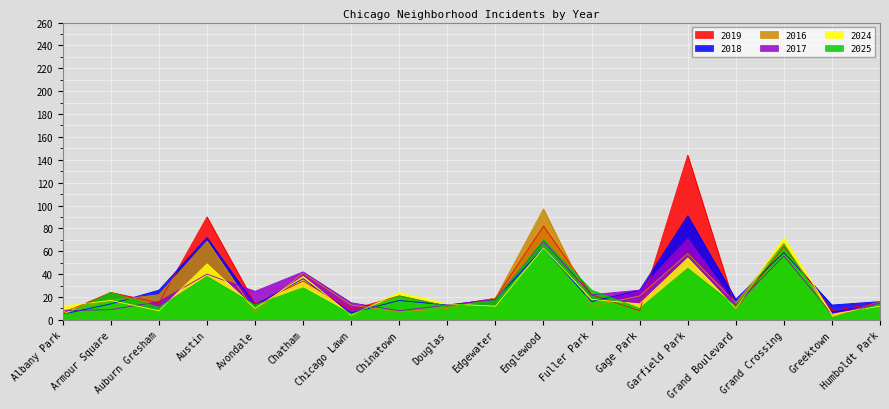

Which has a higher value, Armour Square or Greektown?

Armour Square